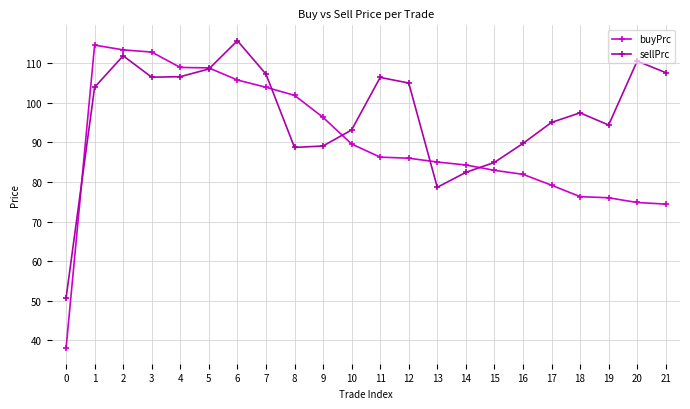

True or false: buyPrc has a value of 81.9 at 16.

True